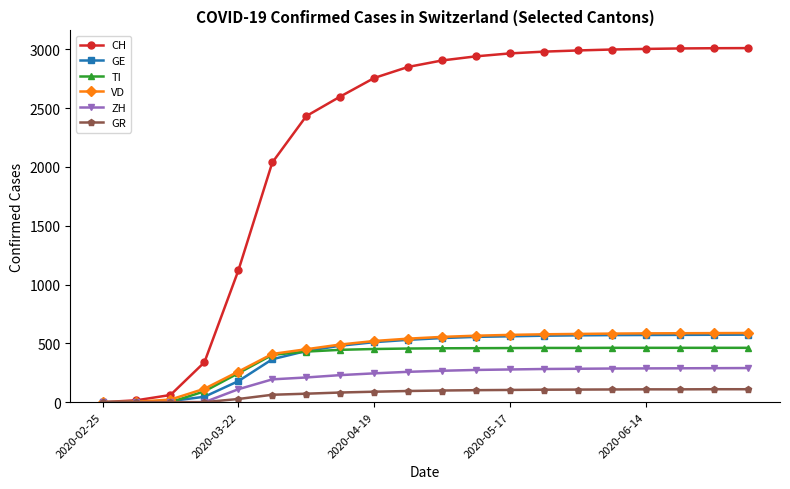

Which series has the widest spread of values?

CH